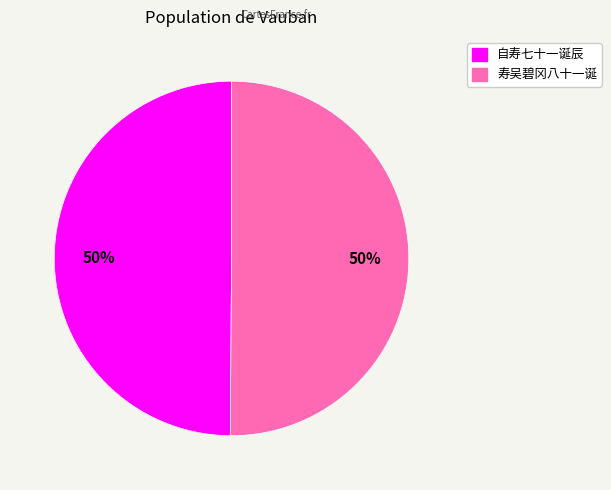

To the nearest percent, what percentage of the pie is 自寿七十一诞辰?

50%